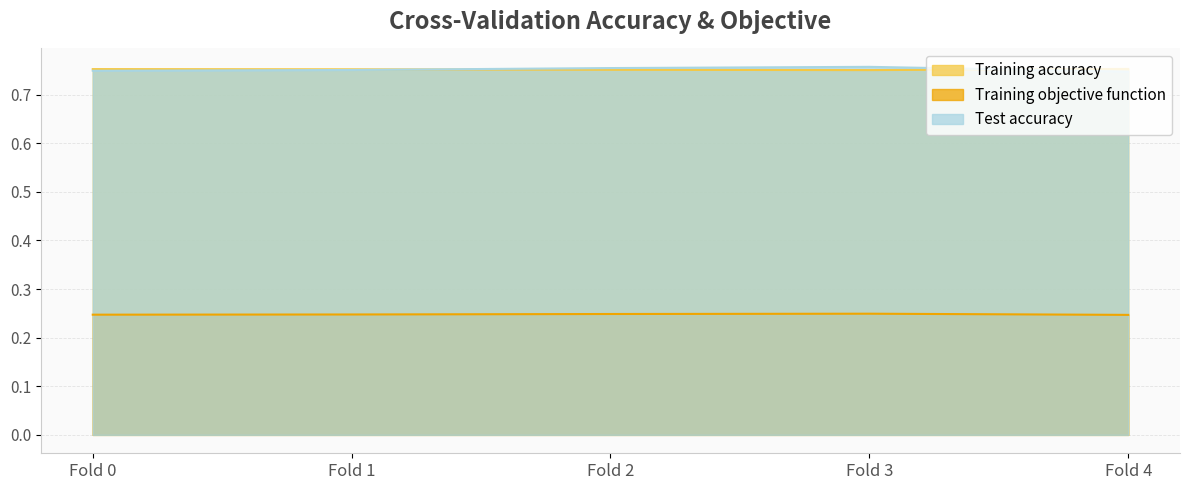

True or false: Training objective function has more than 0 interior local peaks.

True